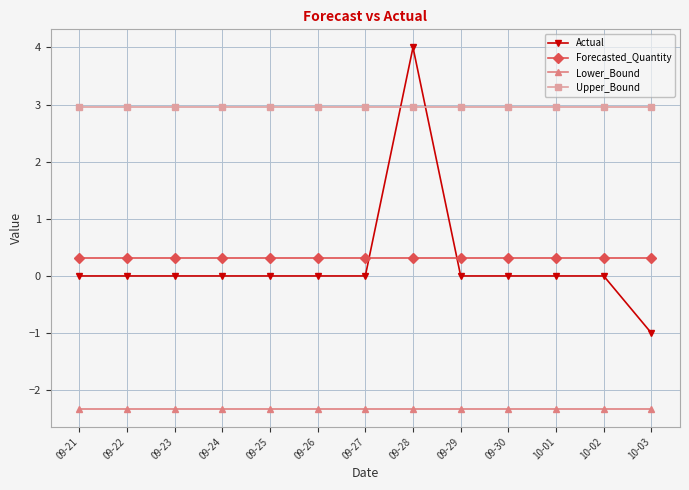

What is the difference between the highest and lowest values at 09-30?

5.3